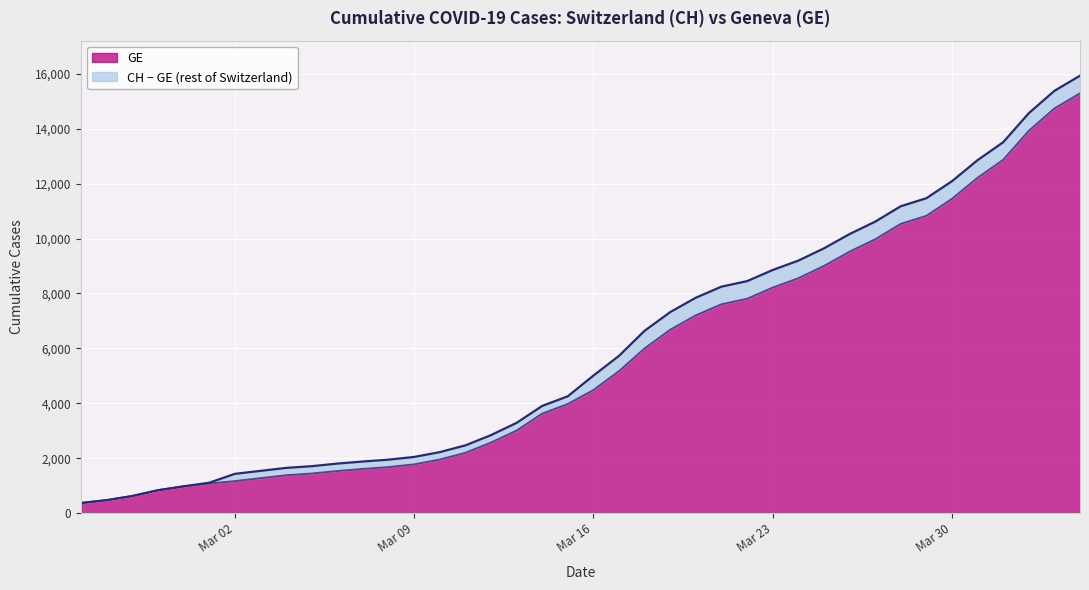

What is the maximum value for GE?

15284